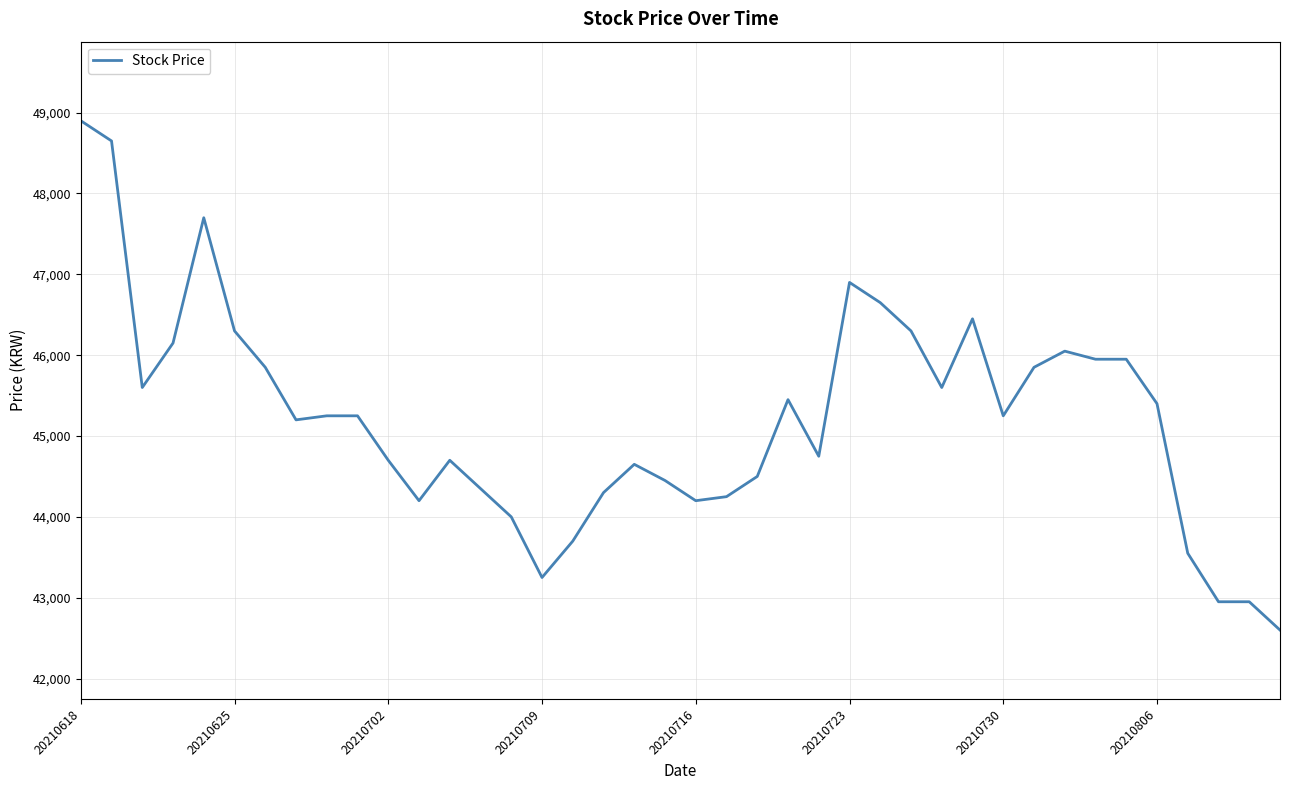

What is the difference between the maximum and minimum values?

6300